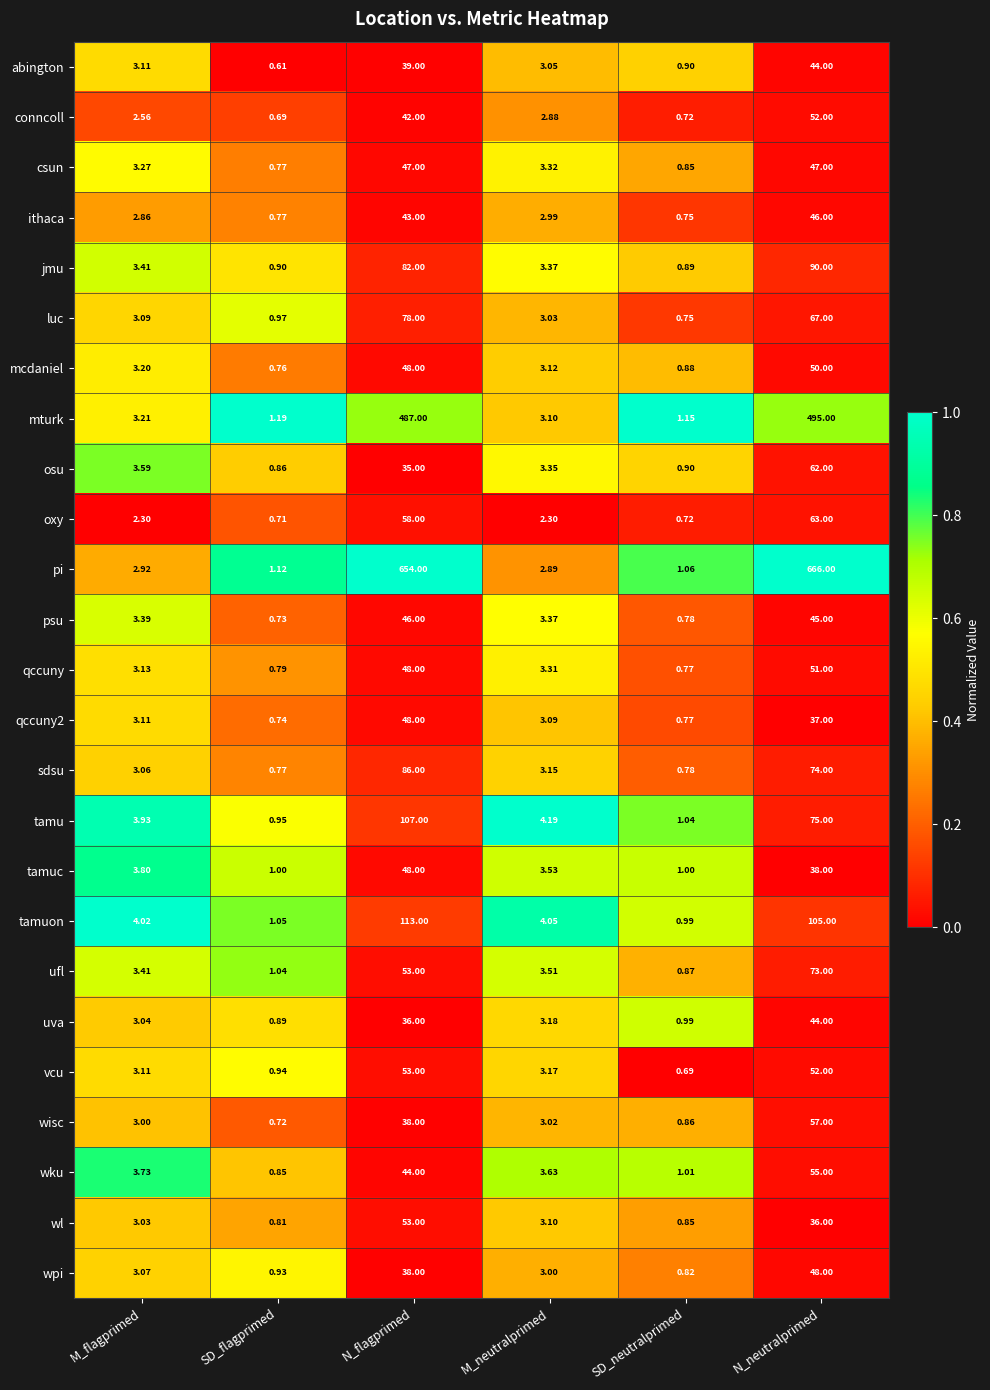

At how many categories does at least one series exceed 0?

6